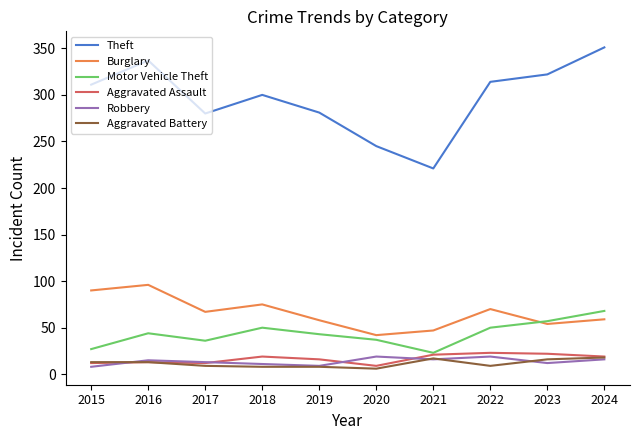

How many lines are shown in the chart?

6